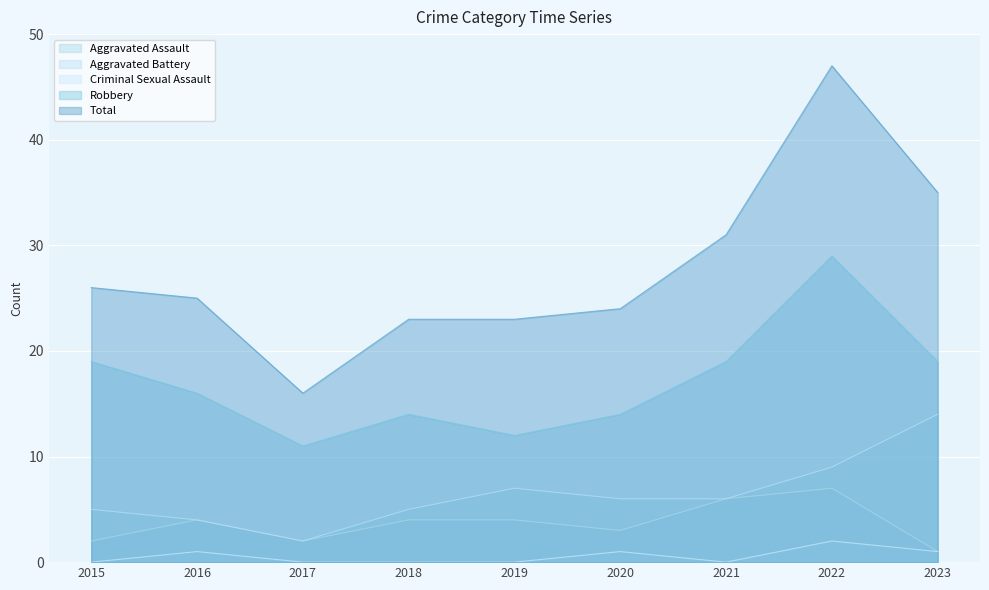

How many Aggravated Assault values are between 2 and 4?

6